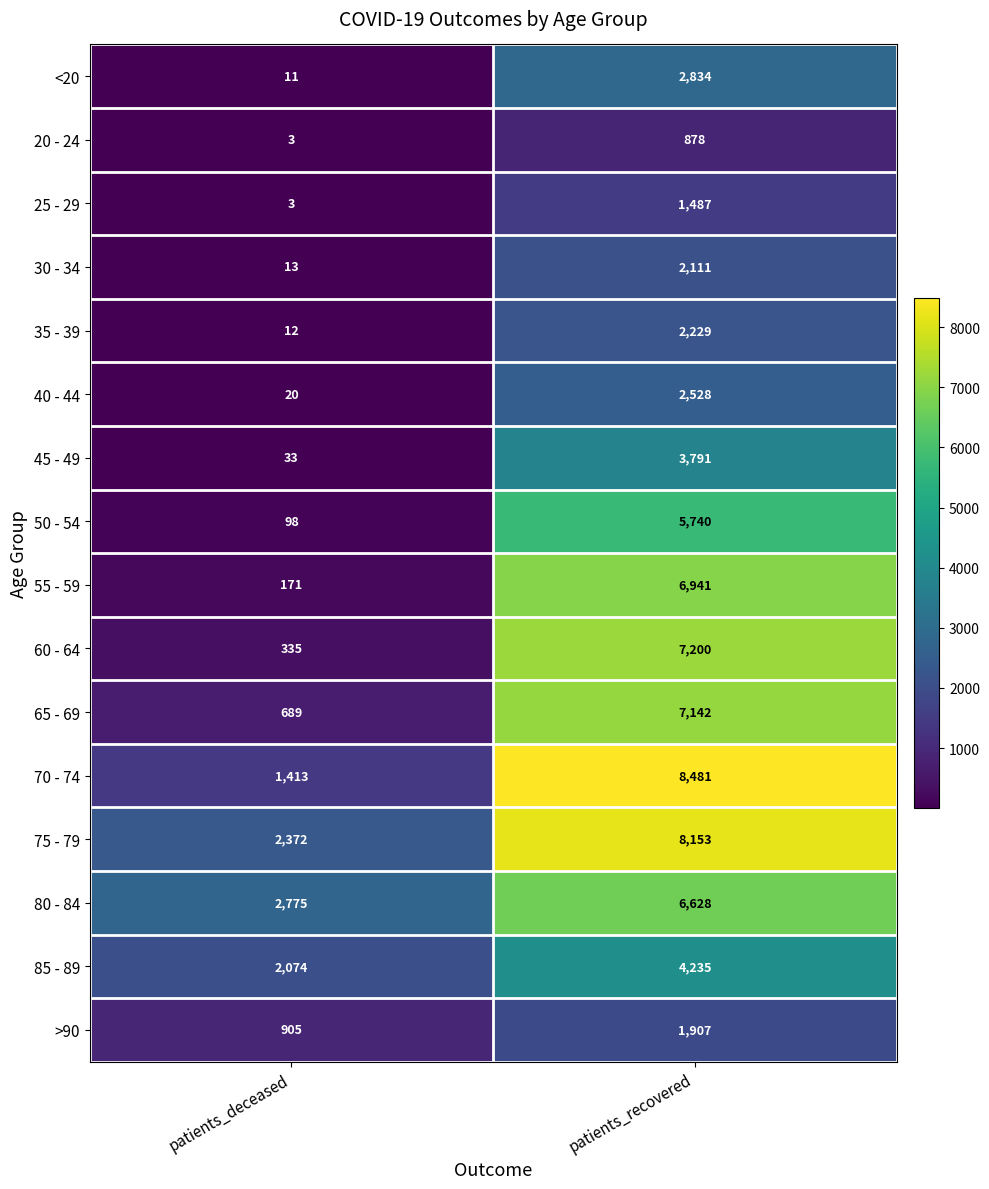

List the series in order of their peak value, lowest first.

20 - 24, 25 - 29, >90, 30 - 34, 35 - 39, 40 - 44, <20, 45 - 49, 85 - 89, 50 - 54, 80 - 84, 55 - 59, 65 - 69, 60 - 64, 75 - 79, 70 - 74